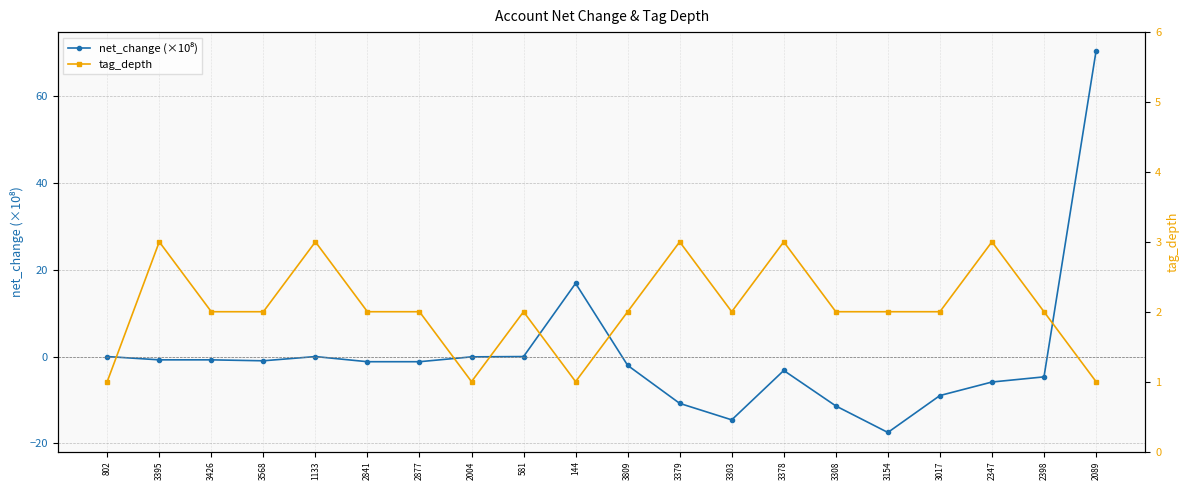

Which category has the lowest value in the net_change (×10⁸) series?

3154